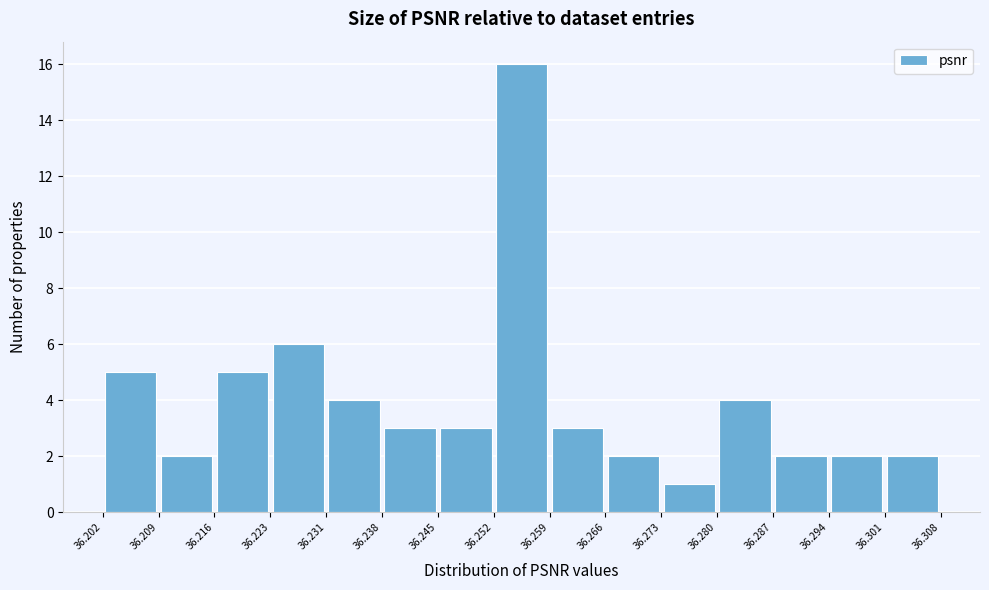

Reading left to right, transcribe this chart: for each bar, give the range it covers on the x-axis and its height. The values are not printed on the chart, so give them approximately, as read against the axis.

36.202 to 36.209: 5
36.209 to 36.216: 2
36.216 to 36.223: 5
36.223 to 36.231: 6
36.231 to 36.238: 4
36.238 to 36.245: 3
36.245 to 36.252: 3
36.252 to 36.259: 16
36.259 to 36.266: 3
36.266 to 36.273: 2
36.273 to 36.280: 1
36.280 to 36.287: 4
36.287 to 36.294: 2
36.294 to 36.301: 2
36.301 to 36.308: 2